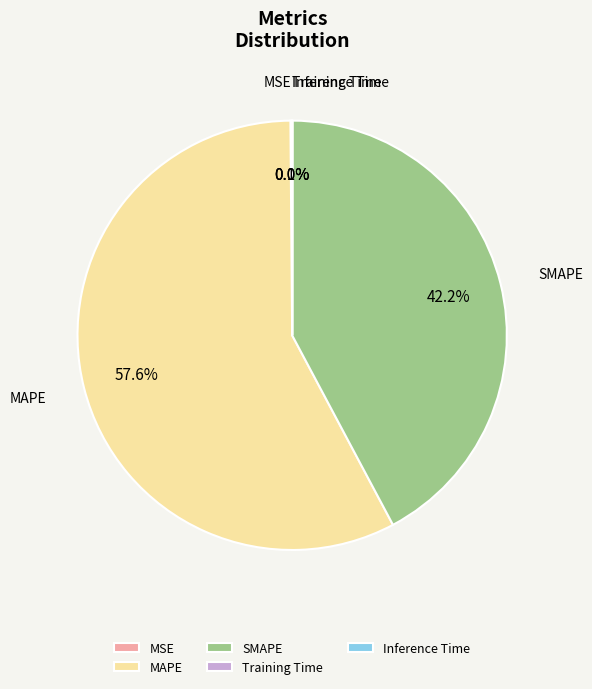

Is there any slice that represents more than half of the pie?

Yes